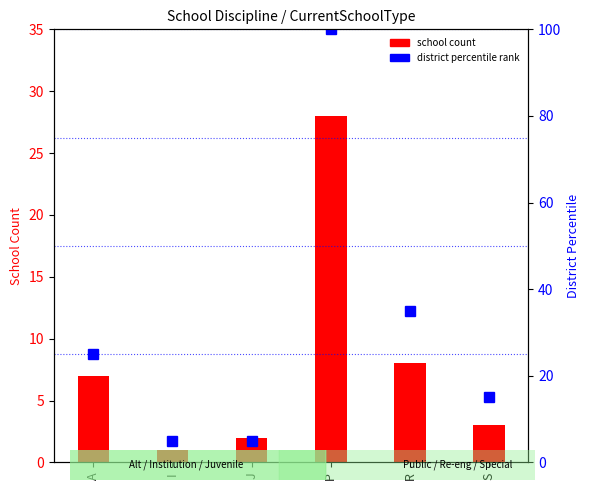

The chart shows a value of 21 at R. True or false?

False